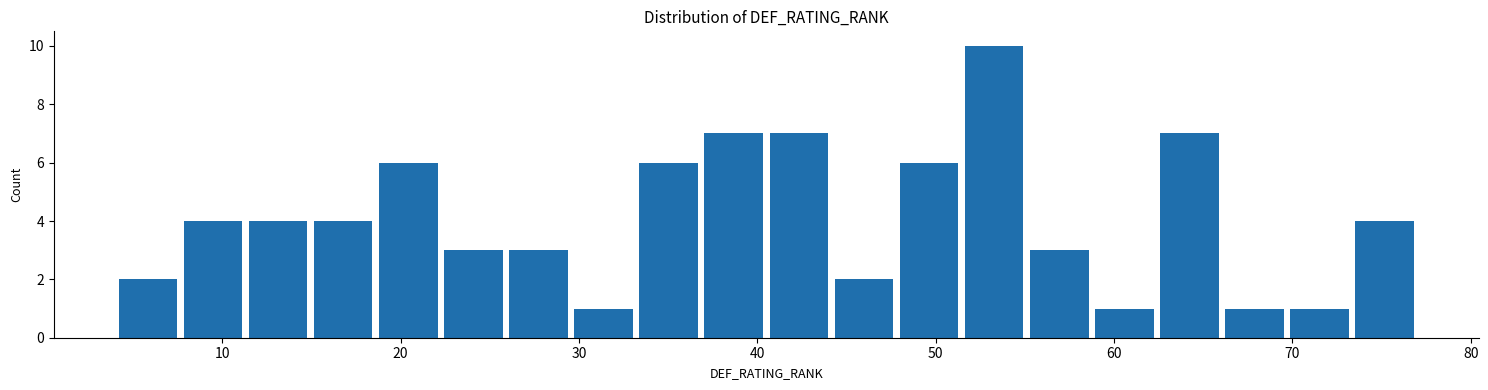

Around what value on the x-axis is the tallest bar? Give the approximate position of its centre, as read against the axis.

53